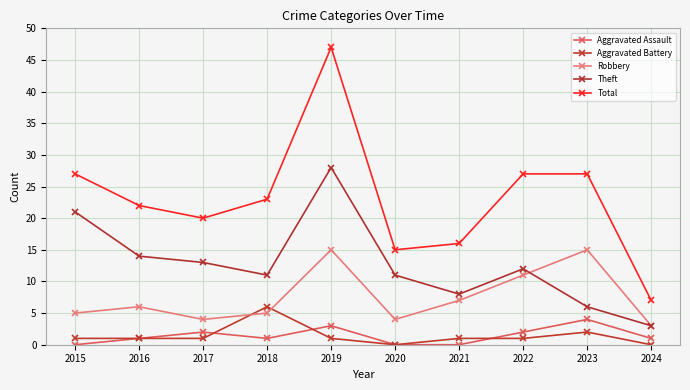

What is the maximum value shown in the chart?

47